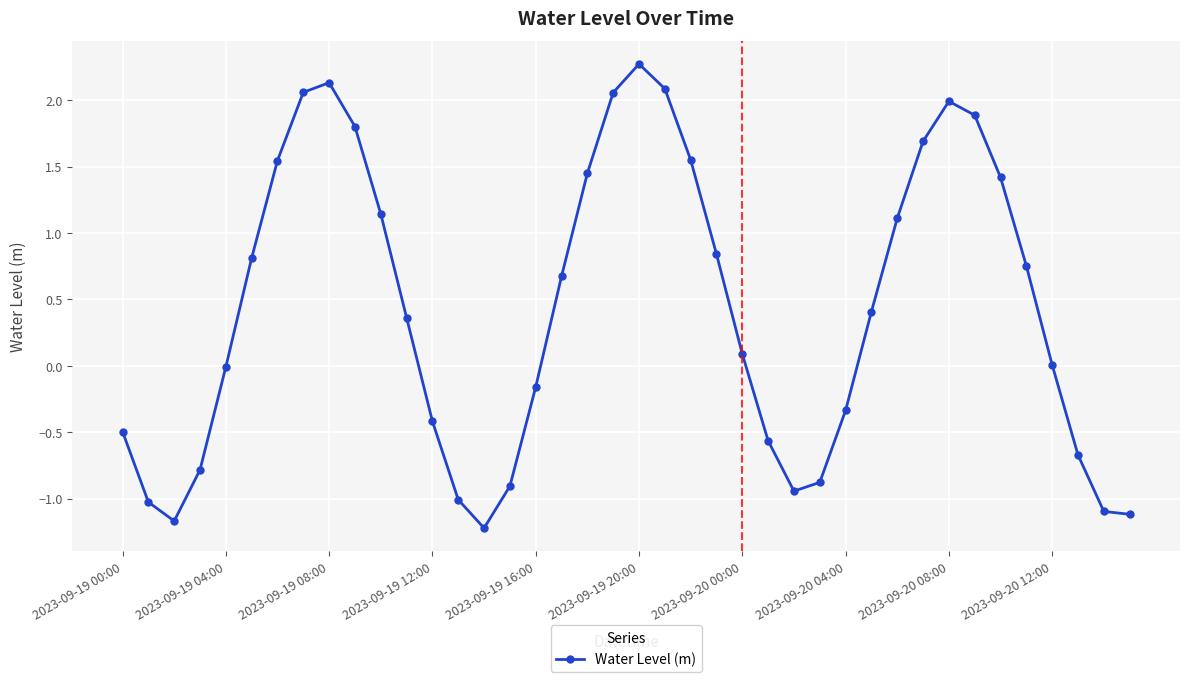

What is the difference between the maximum and minimum values?

3.5